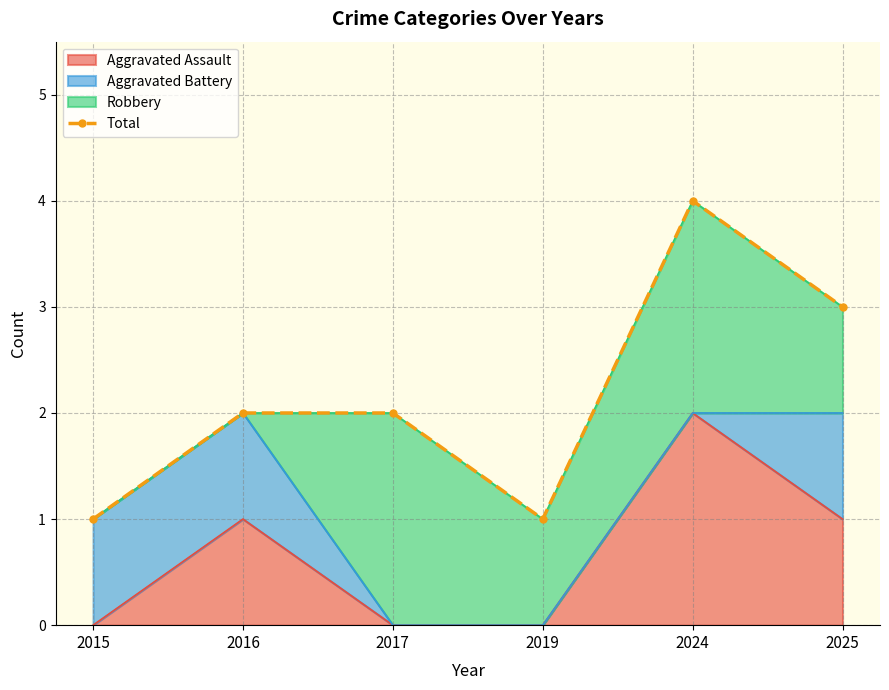

The chart shows a value of 2 at 2025. True or false?

False